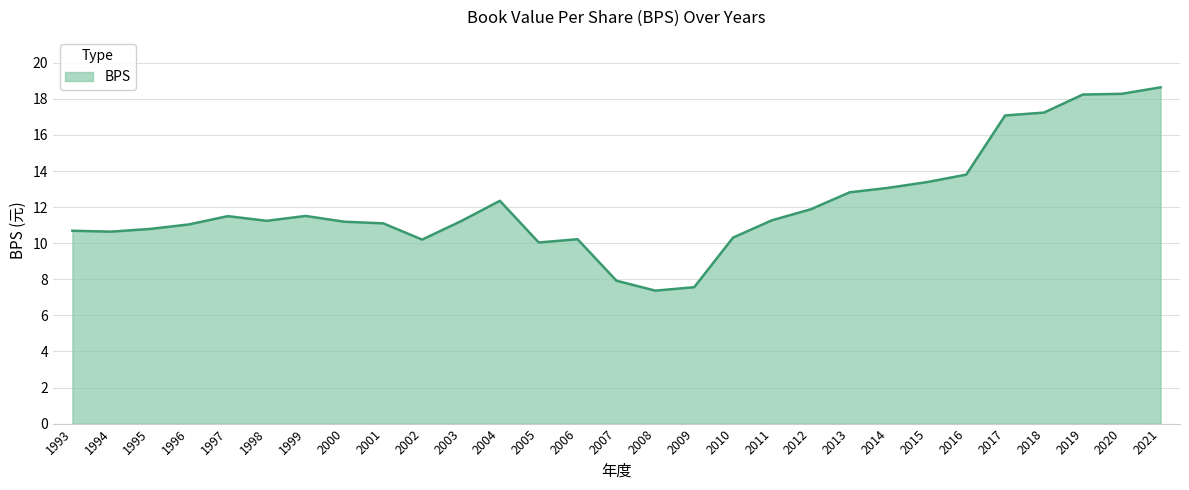

What value does the data have at 1995?

10.8